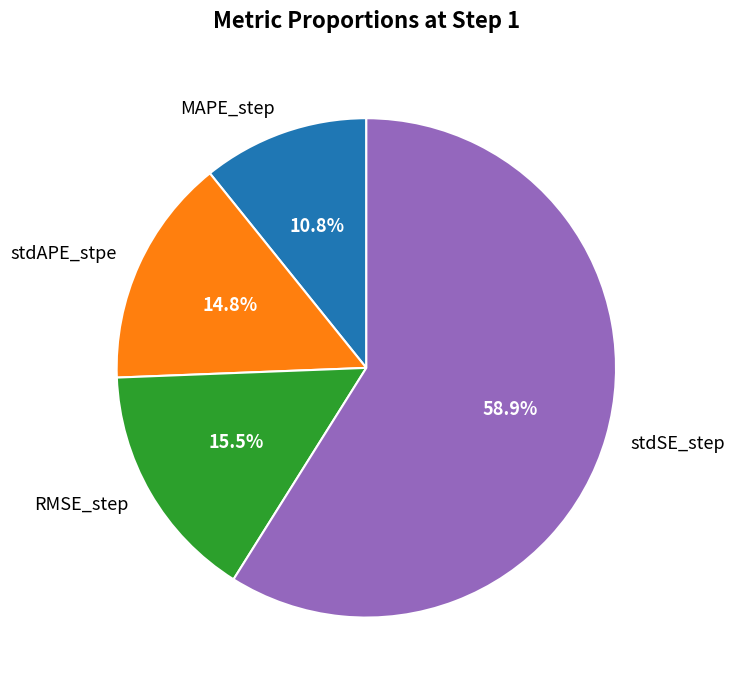

True or false: MAPE_step accounts for 11% of the total.

True